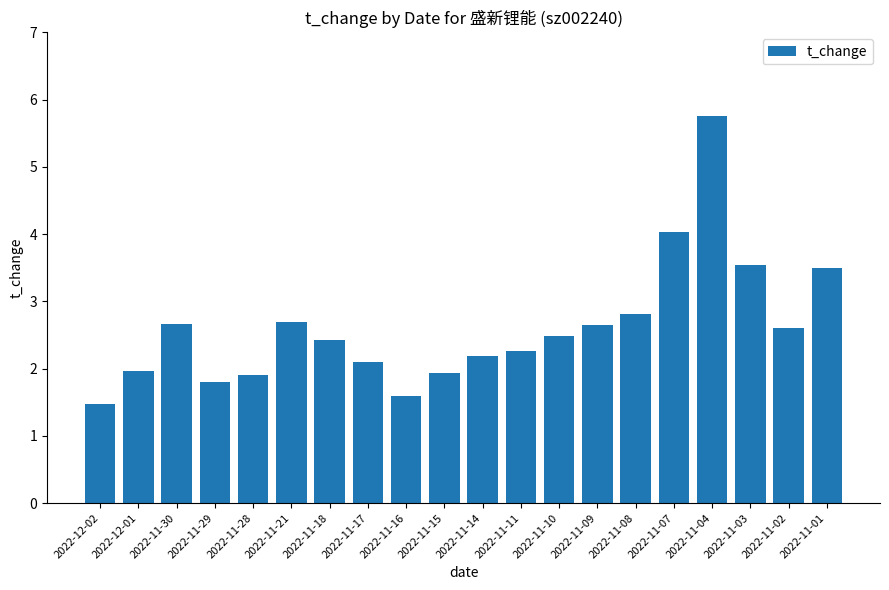

What is the smallest value displayed?

1.5